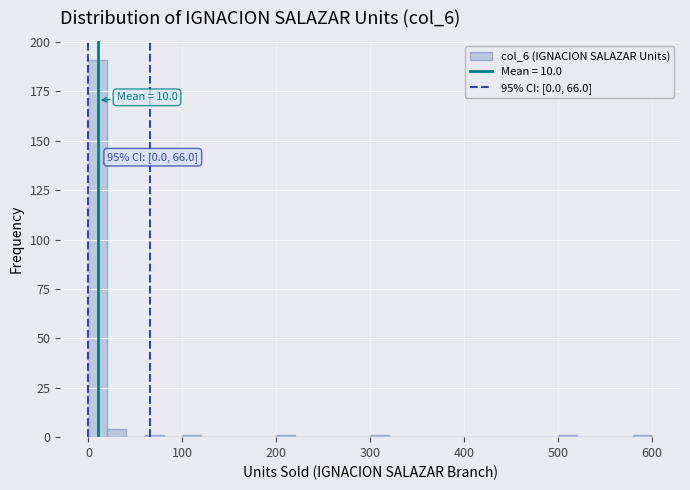

Around what value on the x-axis is the tallest bar? Give the approximate position of its centre, as read against the axis.

10